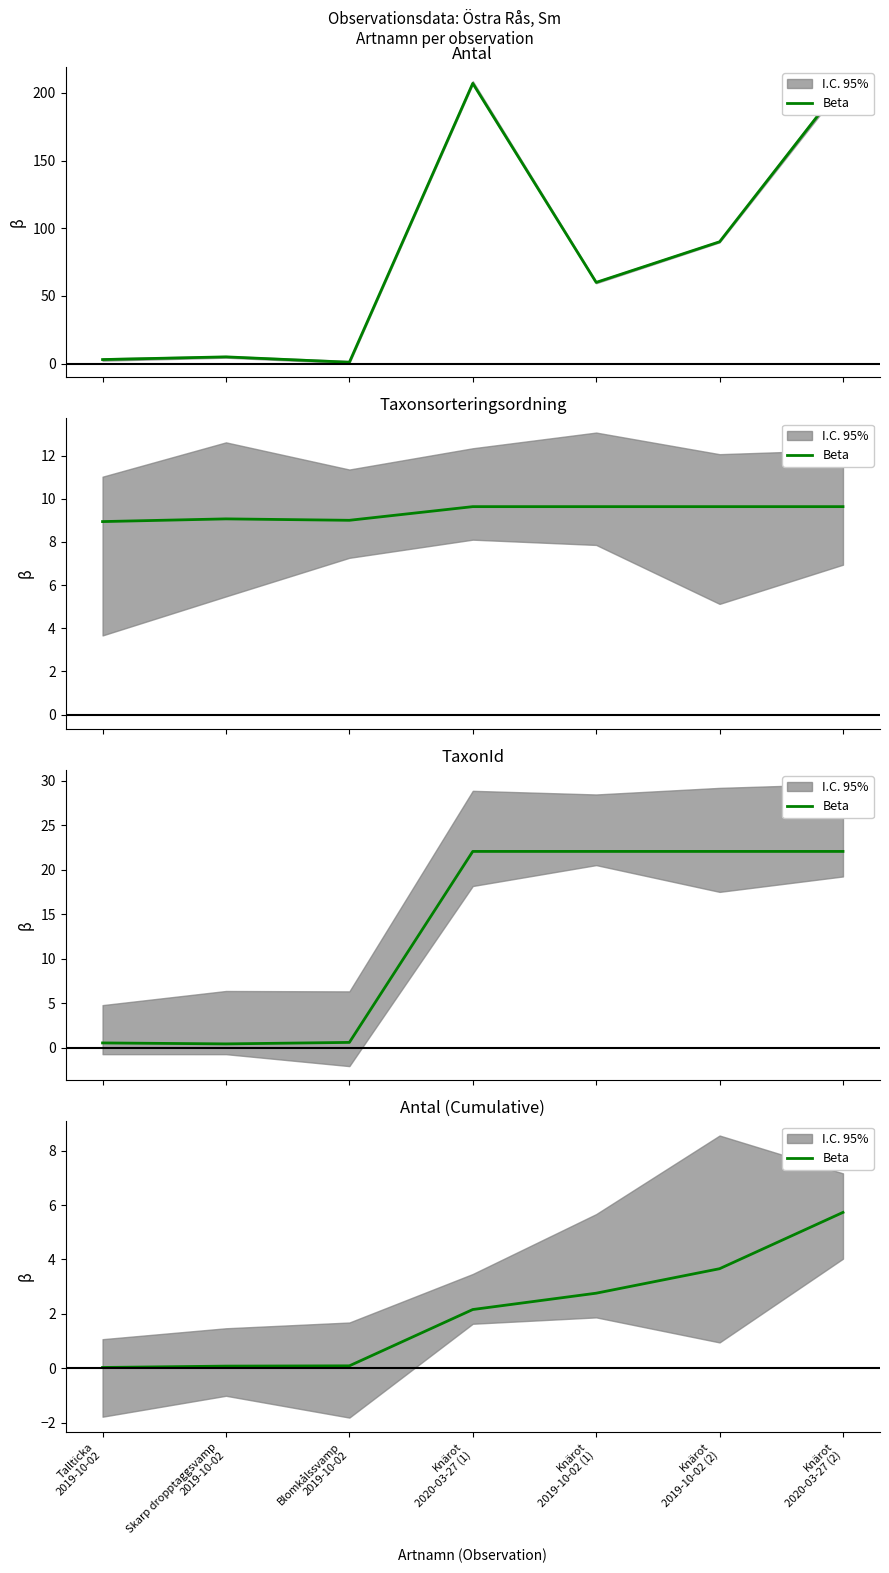

What is the difference between the maximum and minimum values?

5.7